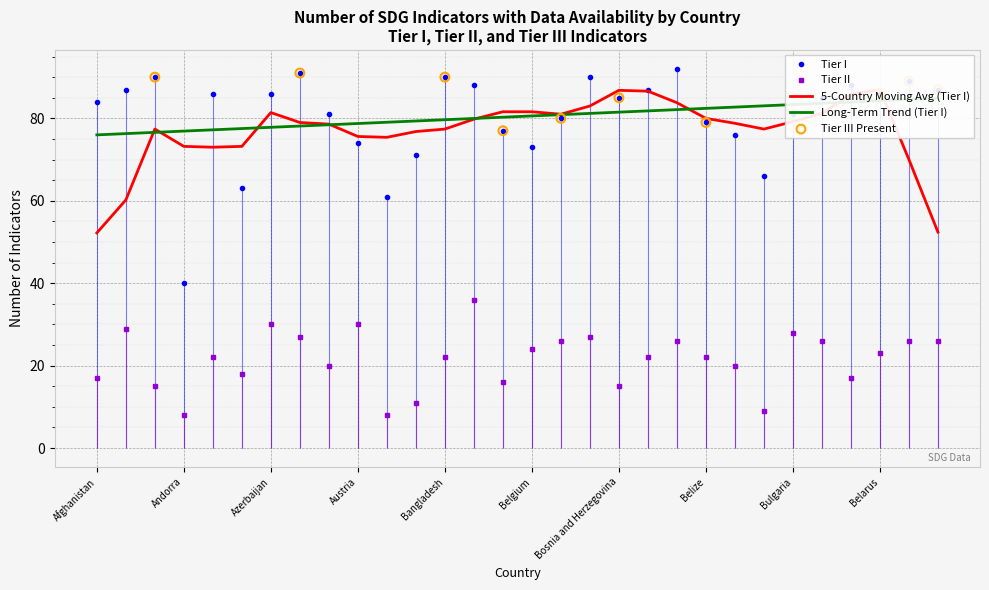

Which series has the largest total across all categories?

Tier I